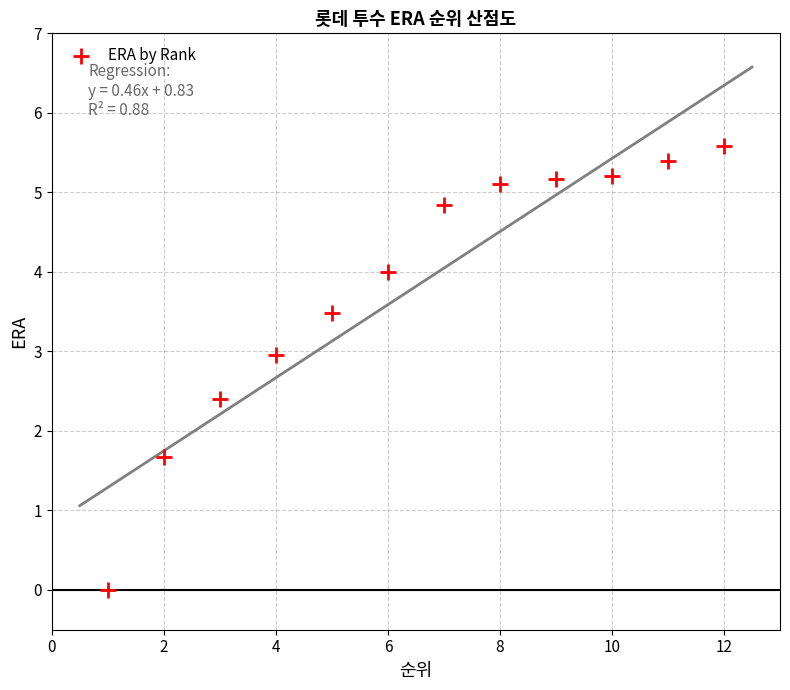

What is the range of X values (max minus min)?

11.0